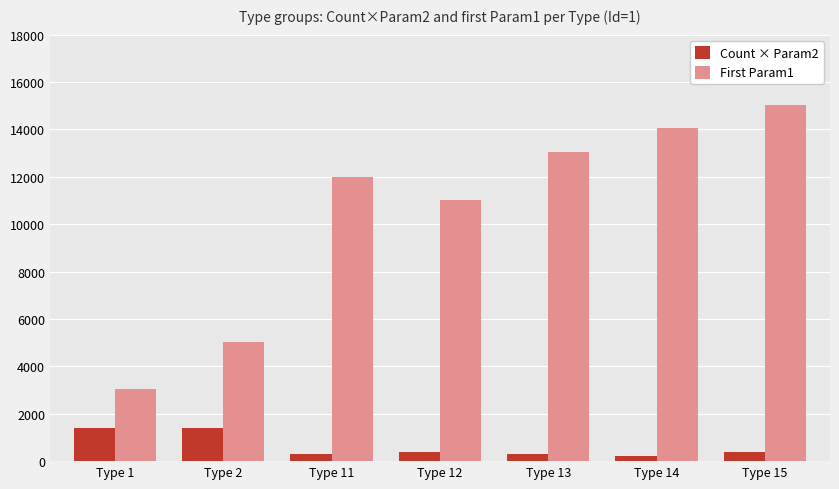

What is the maximum value shown in the chart?

15010